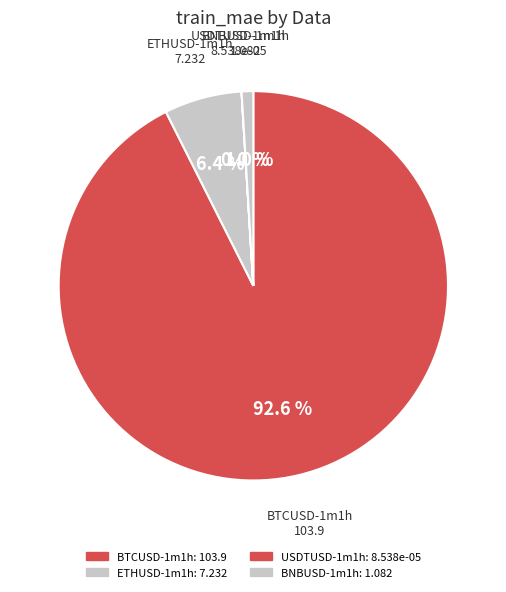

What is the change in value from ETHUSD-1m1h to USDTUSD-1m1h?

-7.2